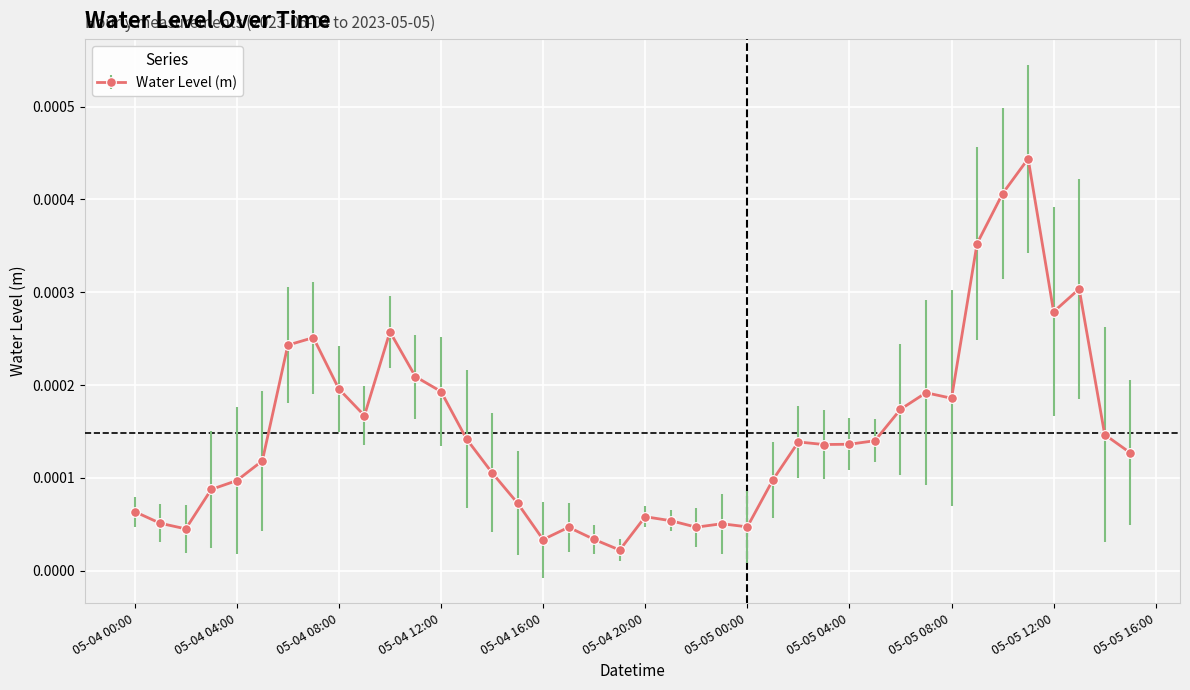

Does the chart display data point markers on the line(s)?

Yes